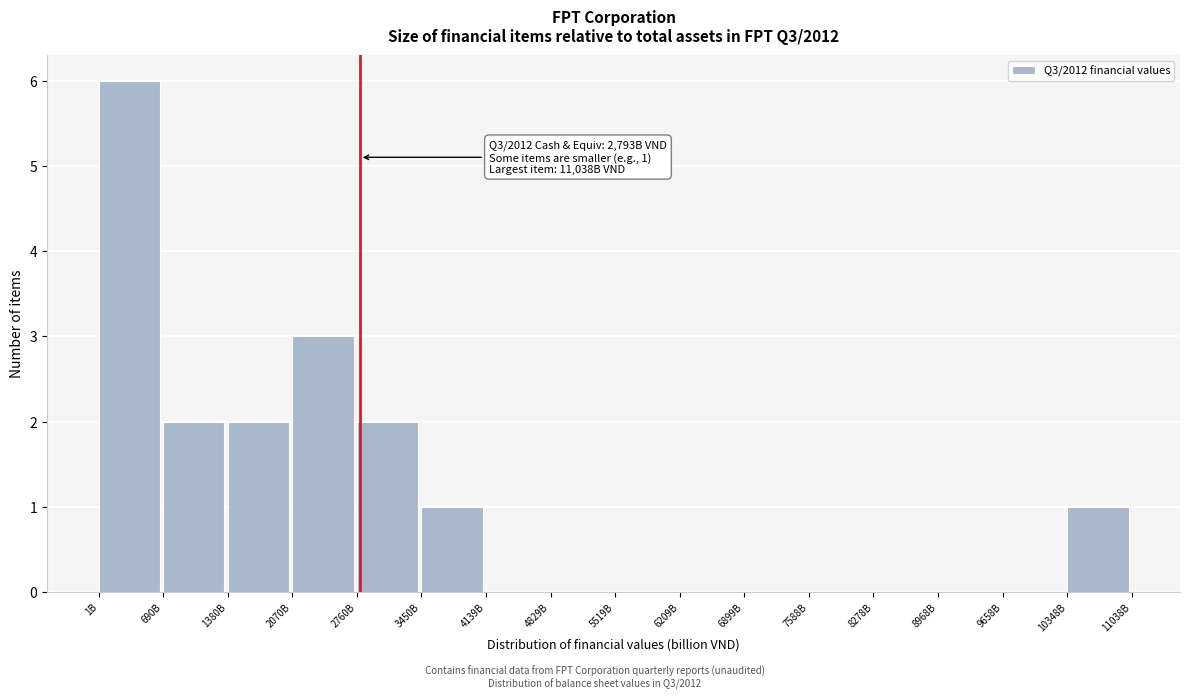

Reading left to right, what are all the values shown in this chart?

1B=6	690B=2	1380B=2	2070B=3	2760B=2	3450B=1	4139B=0	4829B=0	5519B=0	6209B=0	6899B=0	7588B=0	8278B=0	8968B=0	9658B=0	10348B=1